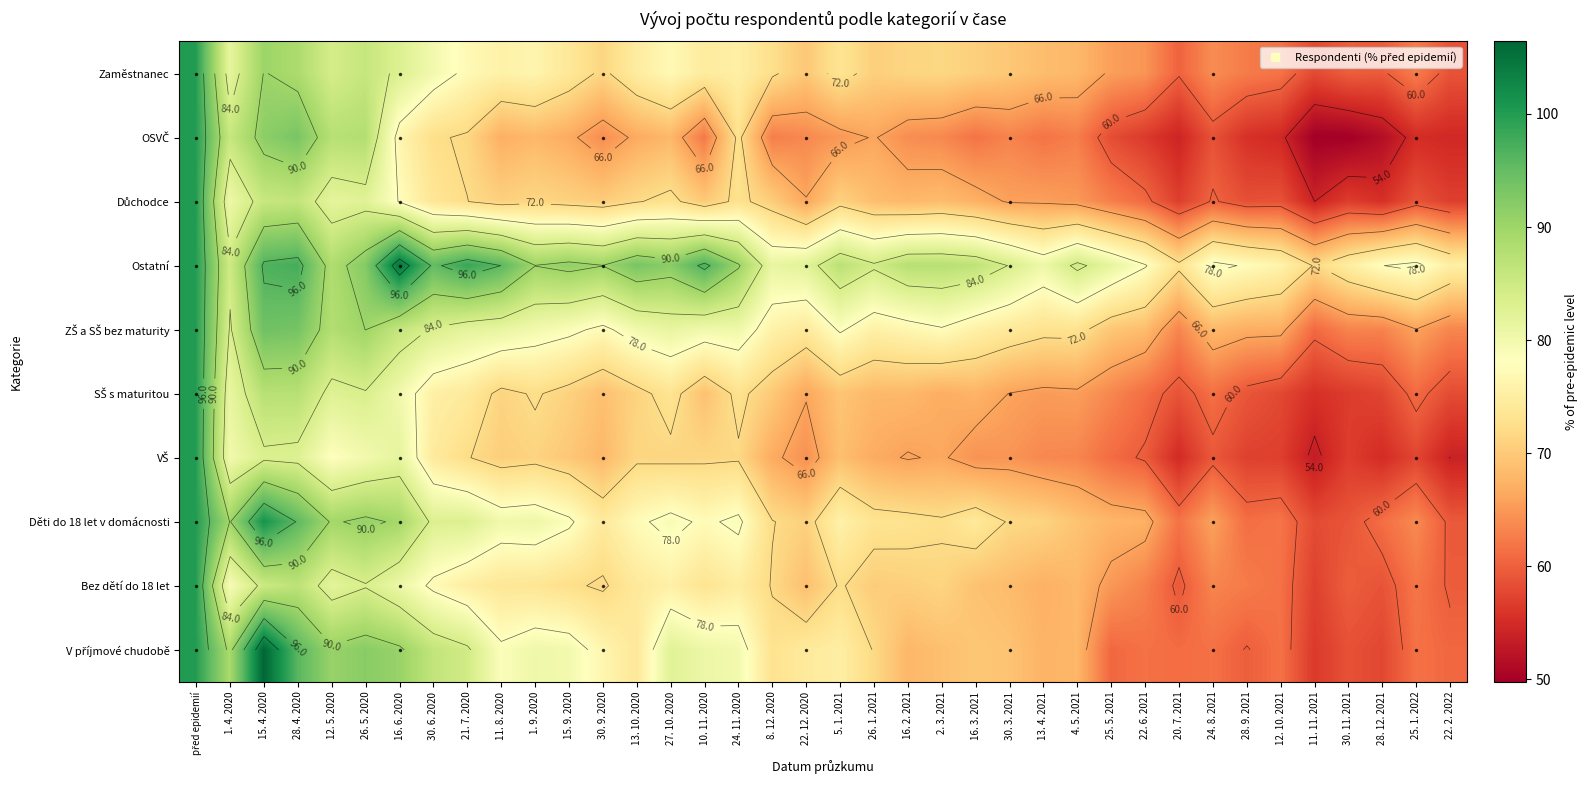

Which has a higher value, před epidemií or 30. 3. 2021?

před epidemií